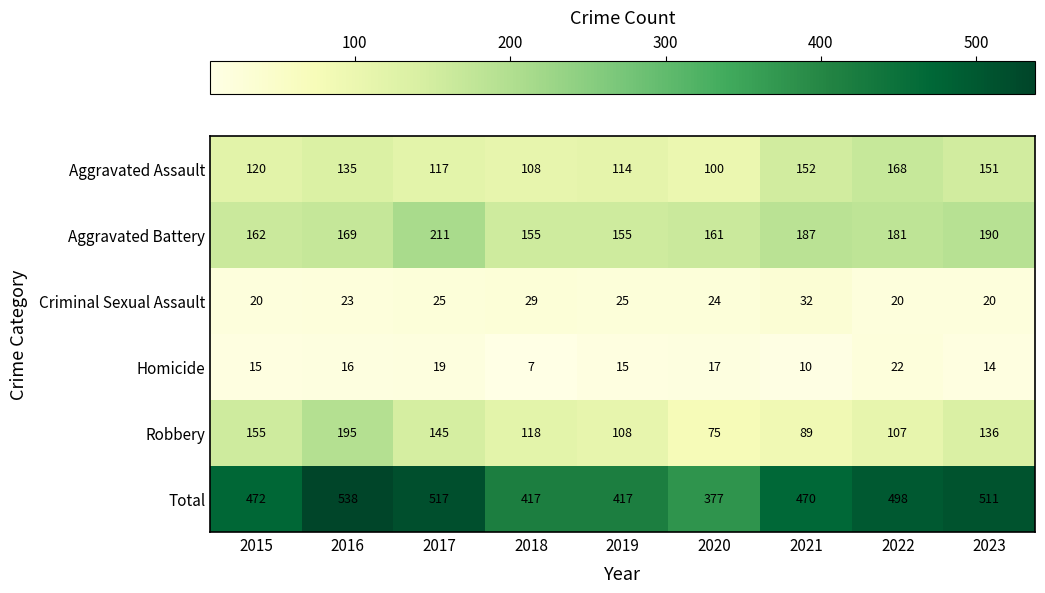

List the series in order of their peak value, highest first.

Total, Aggravated Battery, Robbery, Aggravated Assault, Criminal Sexual Assault, Homicide